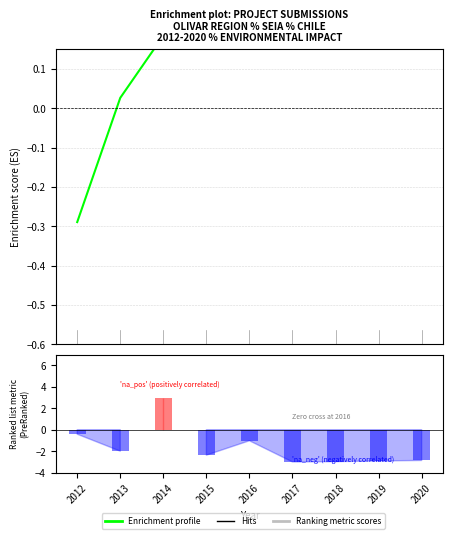

True or false: Ranking metric scores has a value of 1.7 at 2014.

False